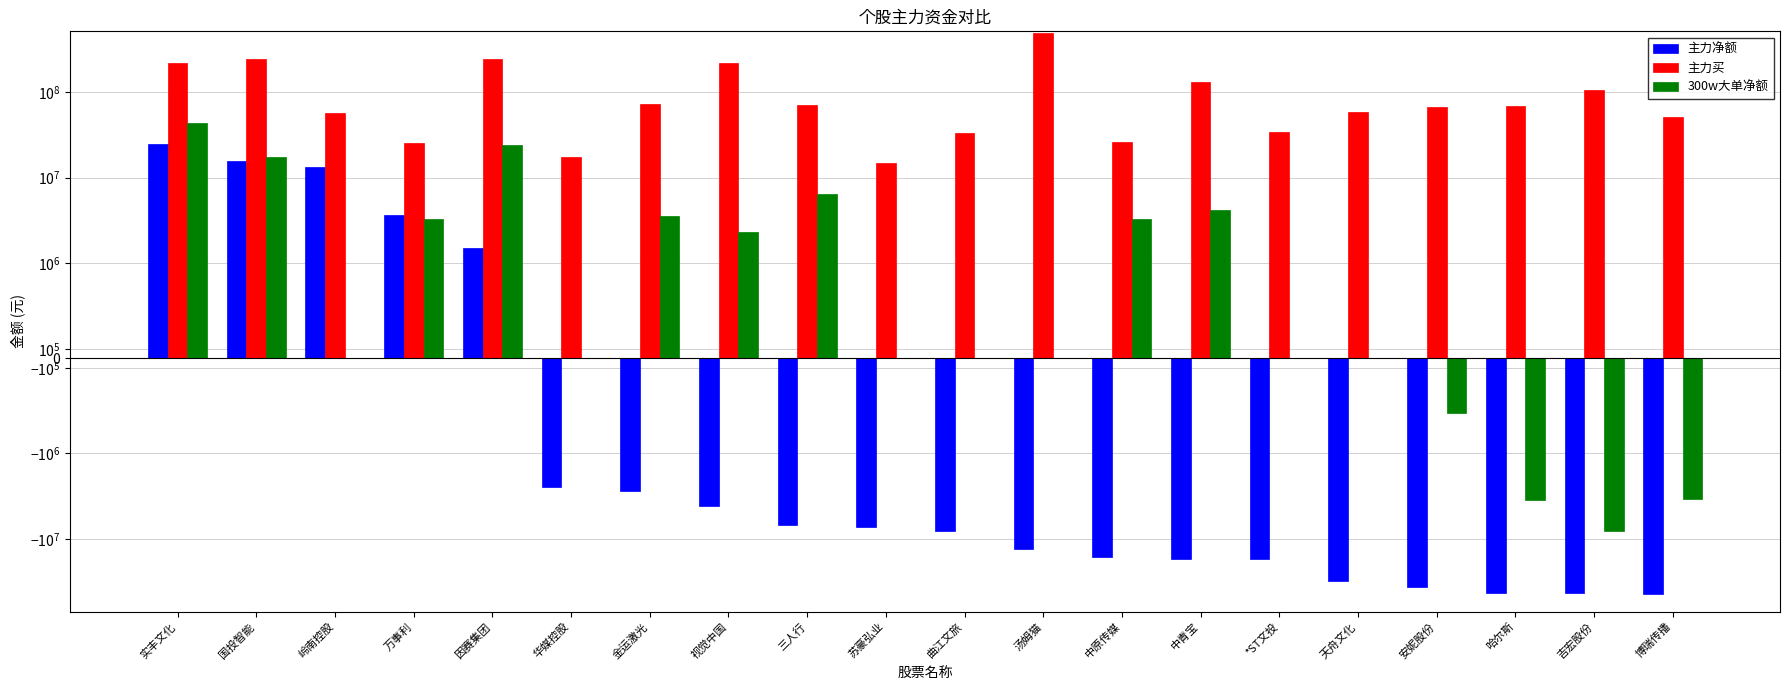

Reading right to left, what are all the values shown in this chart?

主力净额: -43863846	-42525872	-42336680	-35861519	-30976501	-17115458	-16845206	-16131409	-13022463	-7997767	-7241193	-6925725	-4141063	-2755196	-2470532	1493670	3632844	13370290	15659700	24723964
主力买: 51507117	104345099	67734670	67323374	58664218	34216325	131260669	25943089	483075355	33193552	14653957	70856131	215860265	71360913	17566028	243464584	24992390	57226131	241449587	215234111
300w大单净额: -3405690	-7940555	-3451655	-571811	0	0	4133800	3310714	0	0	0	6396680	2333760	3545594	0	24183814	3299926	0	17360045	43192345